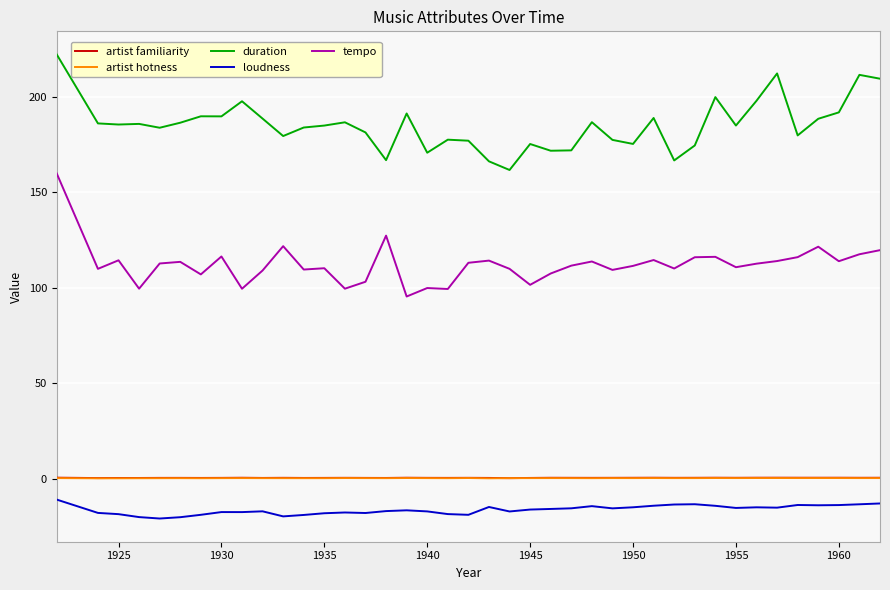

What is the average value of the duration series?

185.3